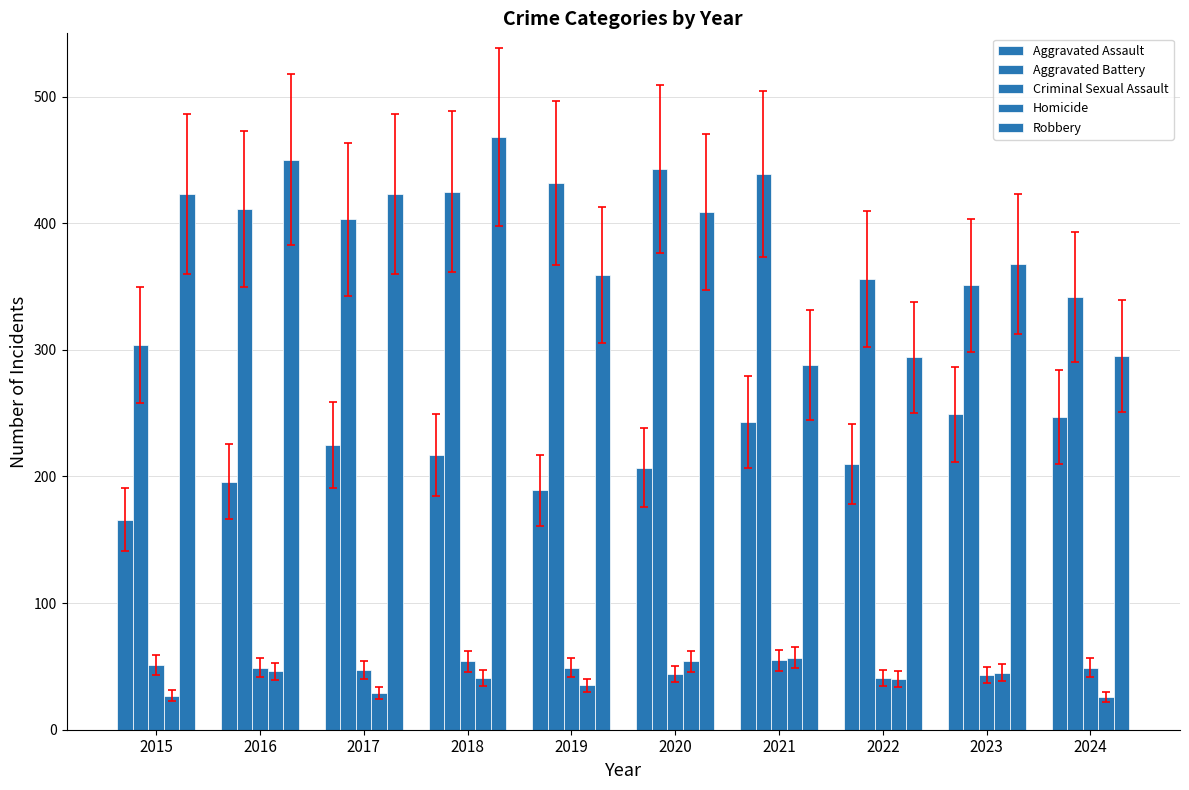

What is the difference between the maximum and minimum values in the Homicide series?

31